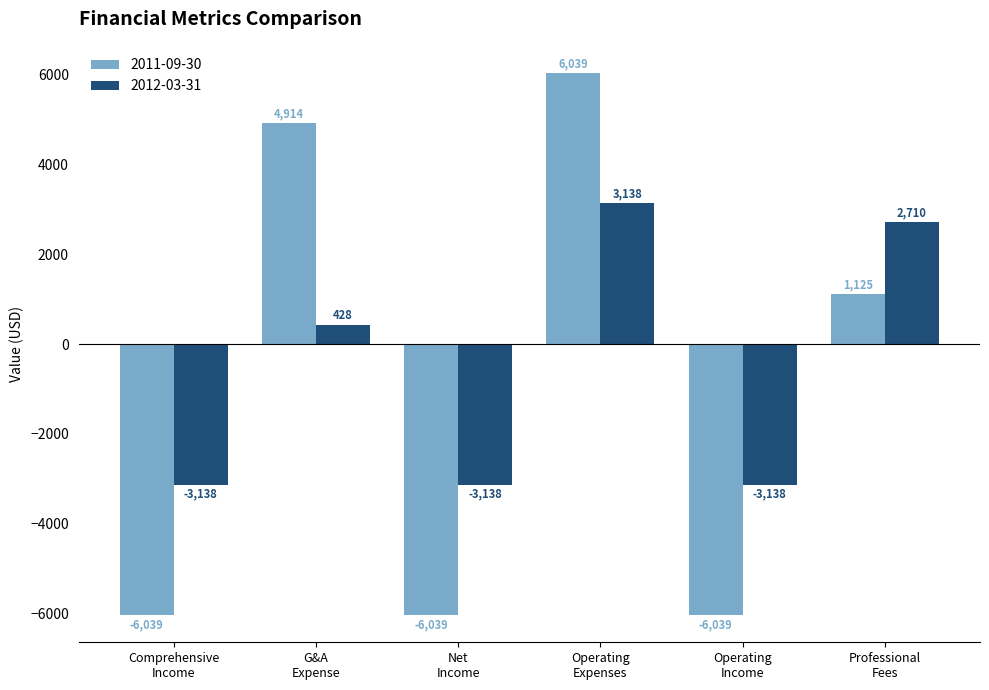

At how many categories does at least one series exceed 2167?

3